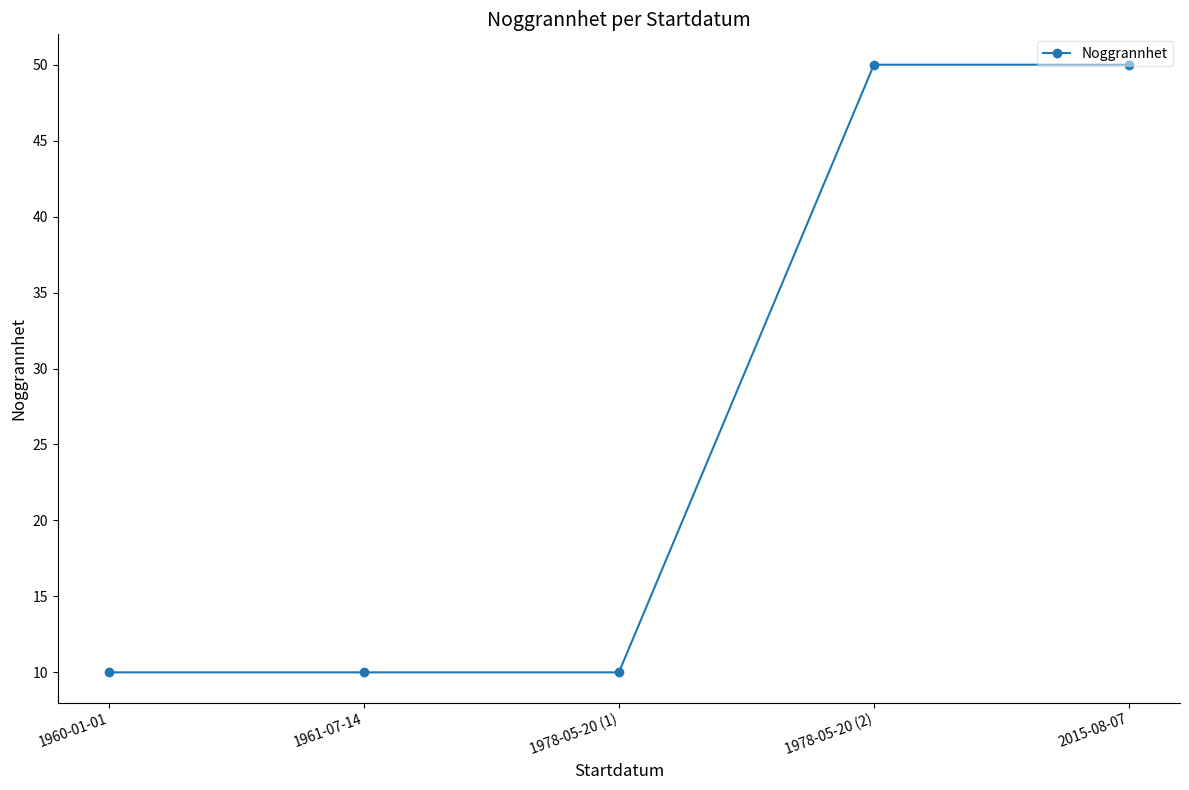

Reading left to right, list all the values displayed in this chart.

10	10	10	50	50